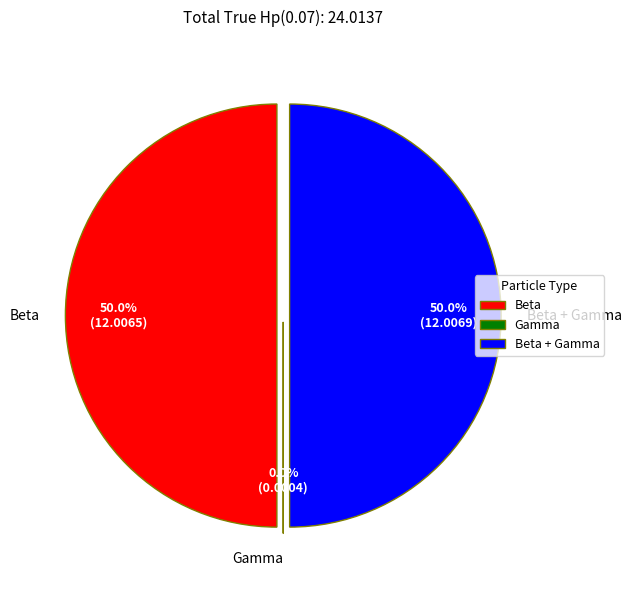

What is the largest slice in the pie chart?

Beta + Gamma